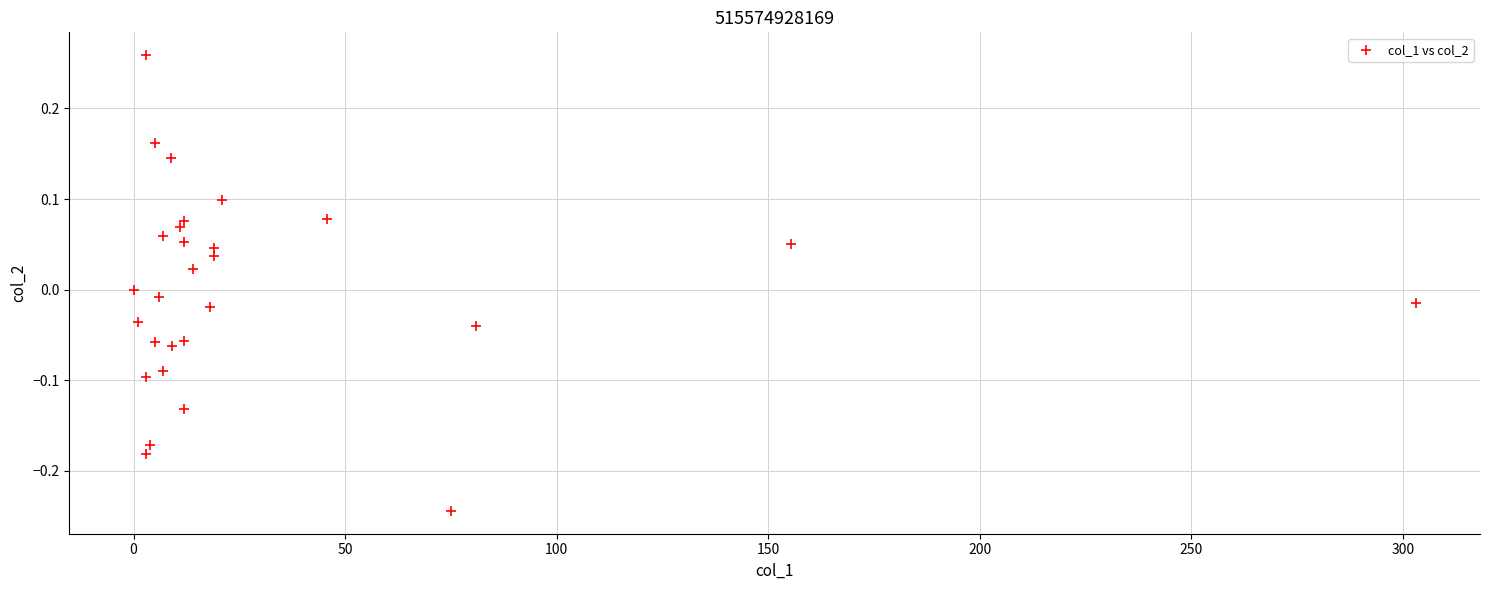

What is the range of Y values (max minus min)?

0.5